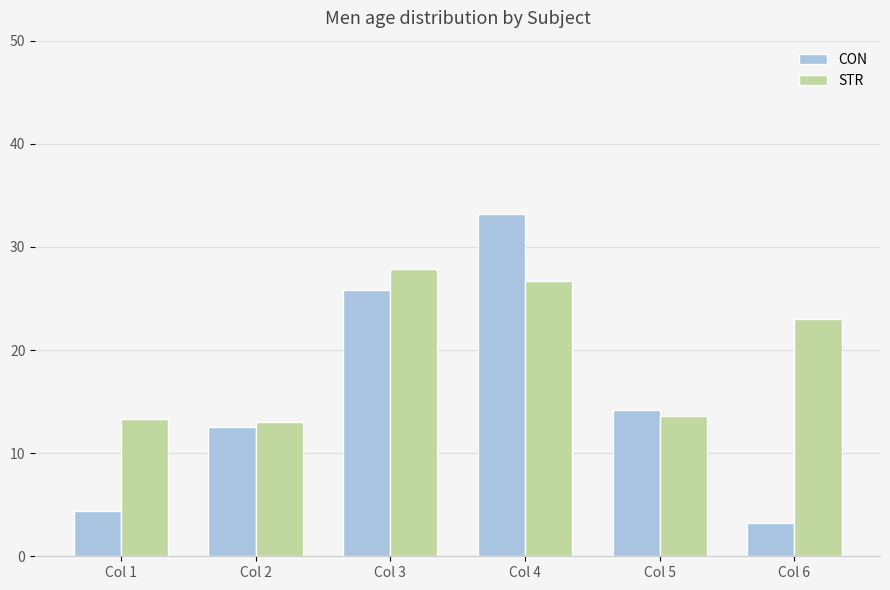

At which category does the chart reach its minimum across all series?

Col 6